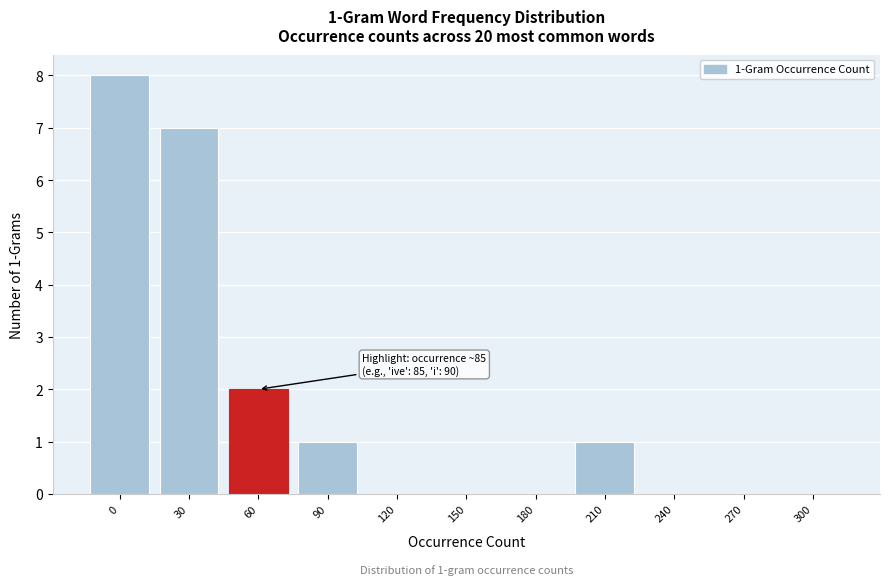

Reading left to right, list all the values displayed in this chart.

0=8	30=7	60=2	90=1	120=0	150=0	180=0	210=1	240=0	270=0	300=0